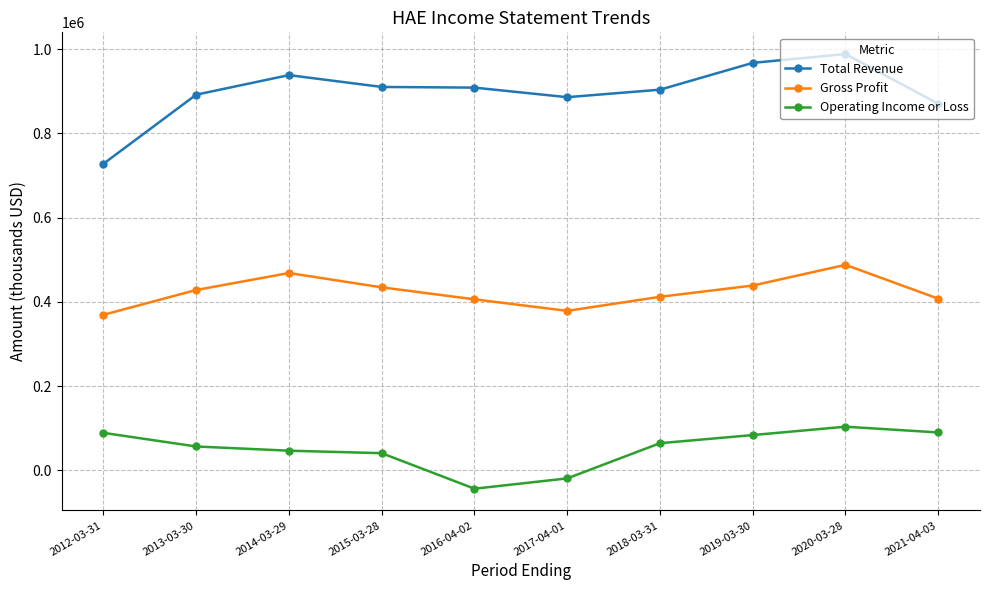

What is the value of the Total Revenue point at the 6th from the left?

886100